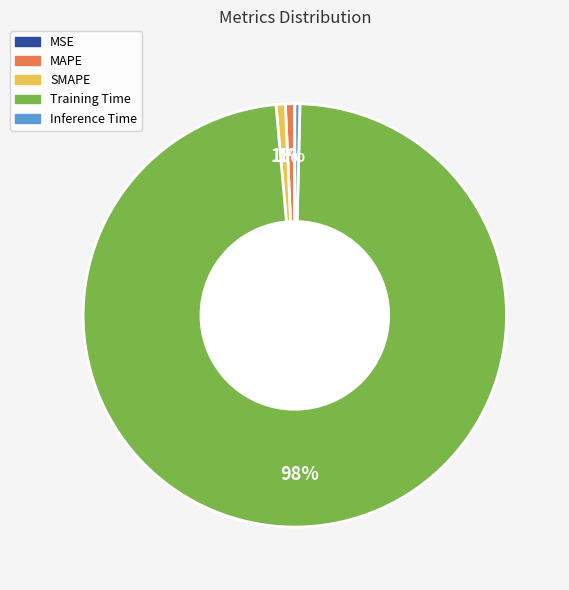

Which category has the biggest portion of the pie?

Training Time